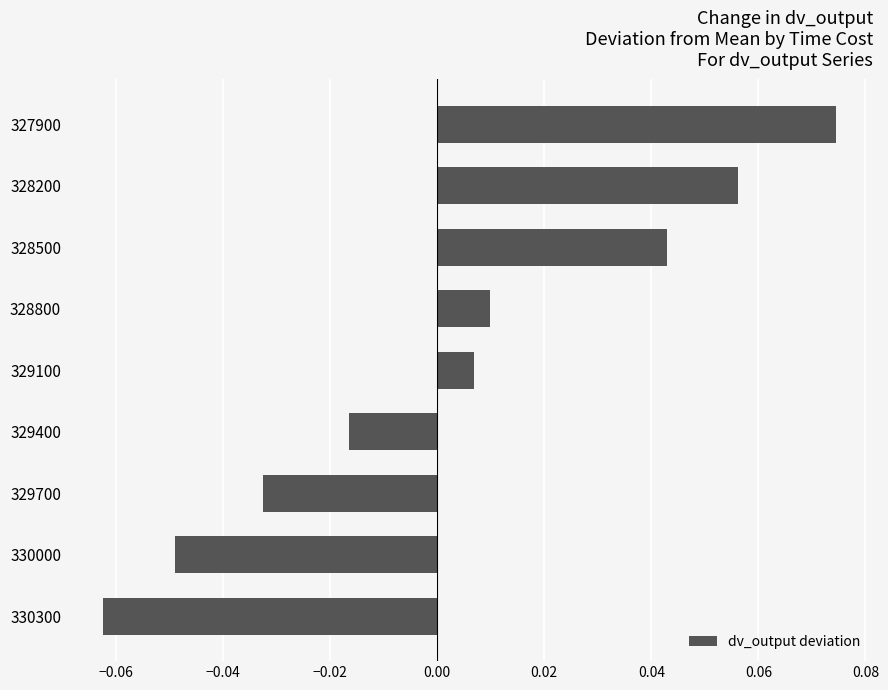

Which category has the highest value across all series?

327900